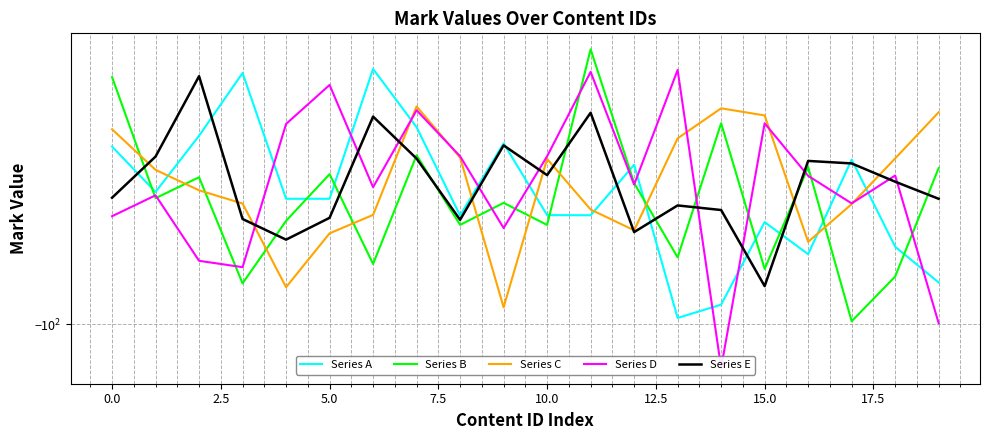

How many times do Series E and Series A cross each other?

9